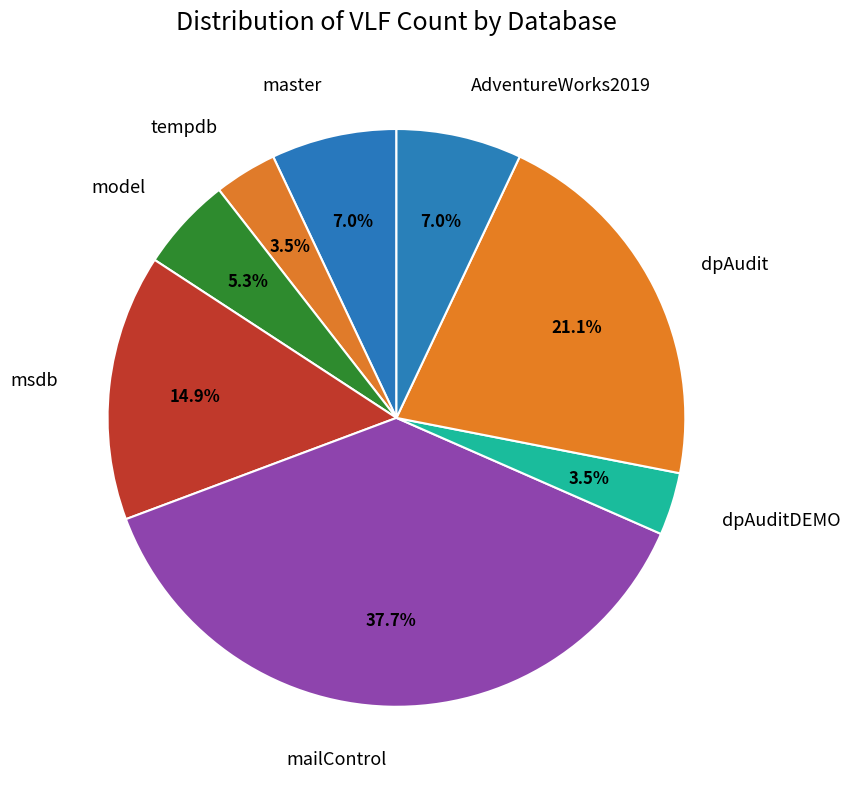

The master slice represents 7% of the pie. True or false?

True